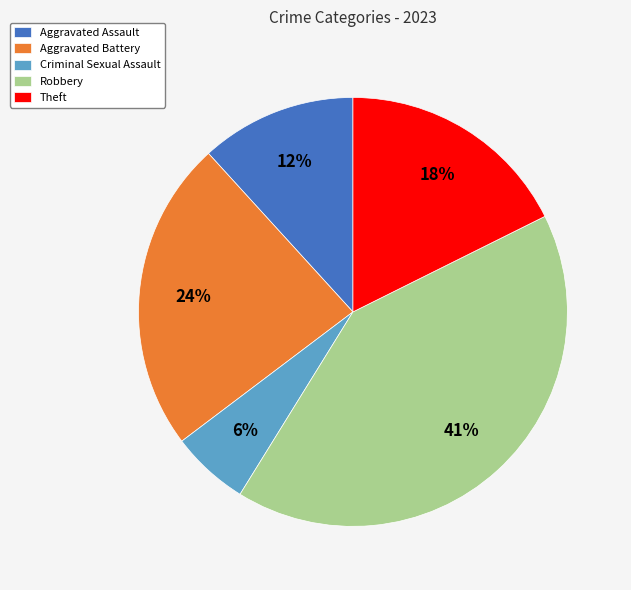

The Aggravated Assault slice represents 3% of the pie. True or false?

False